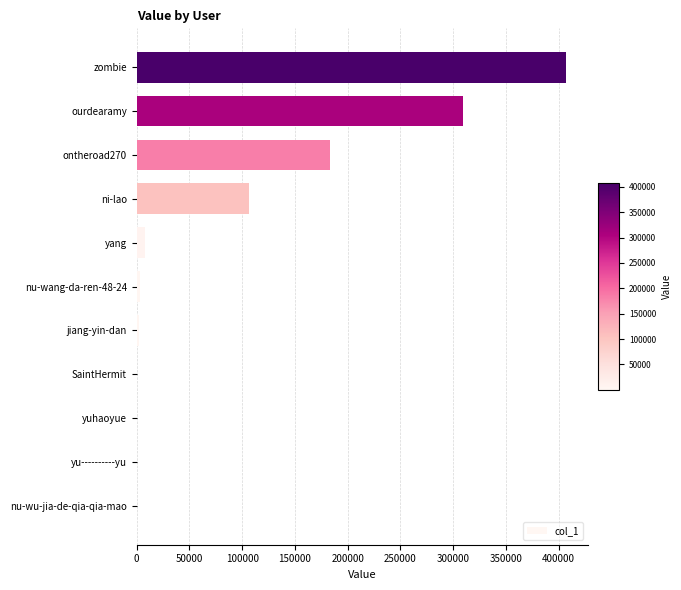

Where is the data nearest to the value 203575?

ontheroad270